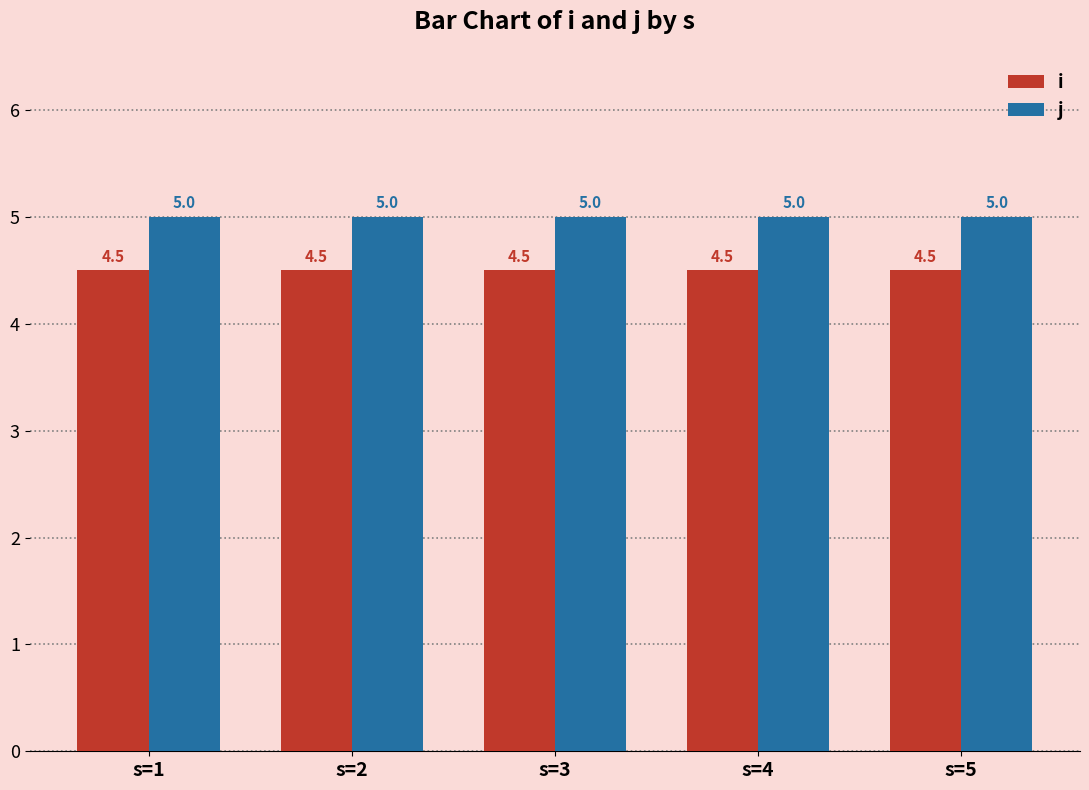

Rank the series by their average value, from highest to lowest.

j, i